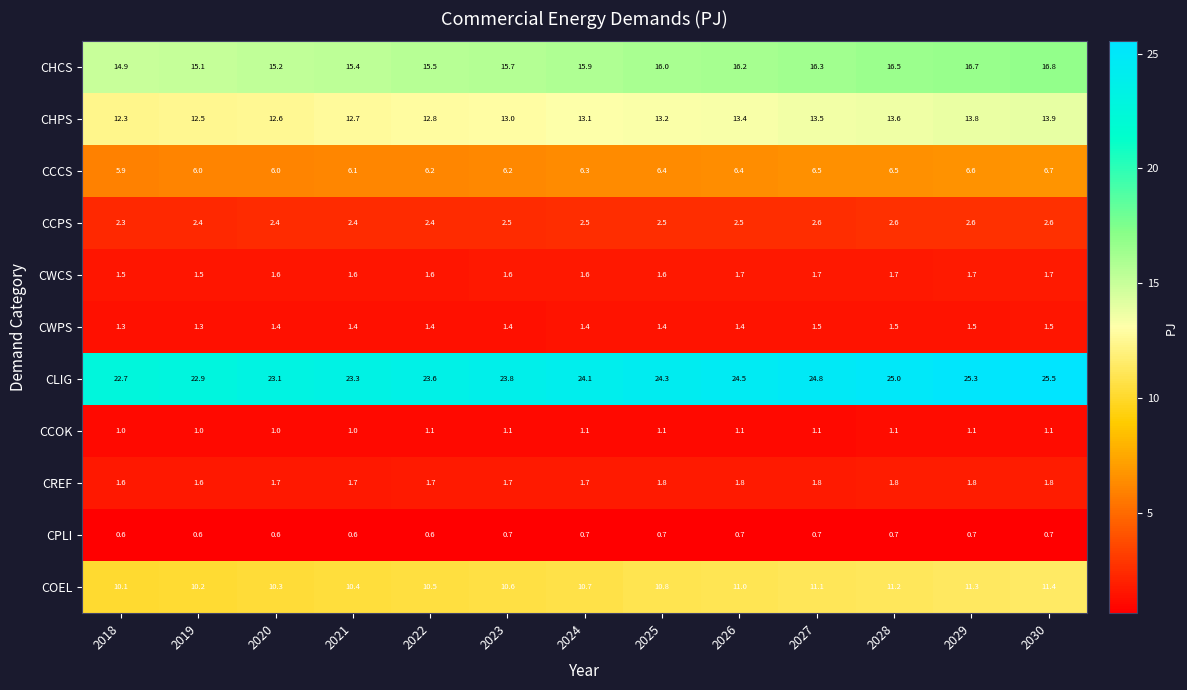

True or false: CHPS has a value of 18.9 at 2026.

False